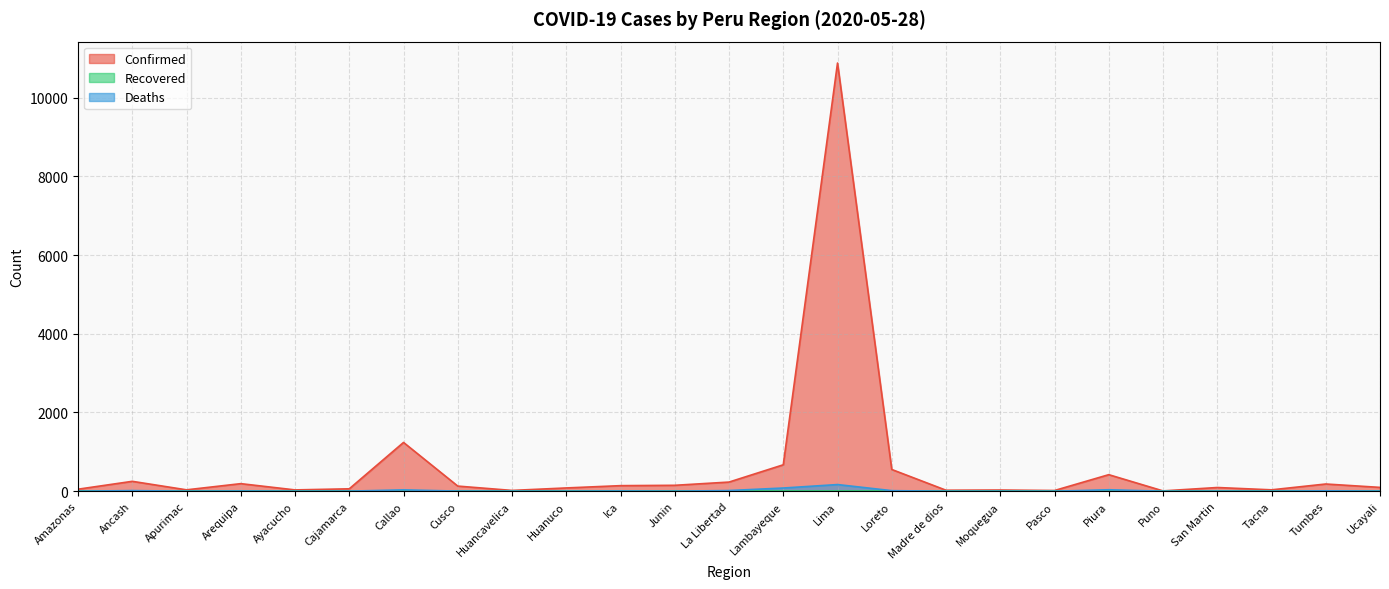

Does the chart display data point markers on the line(s)?

No